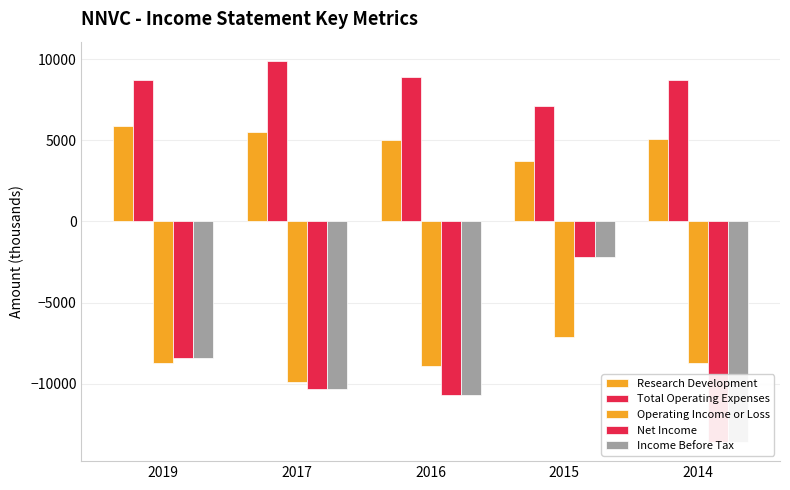

How many bars are there in each group?

5